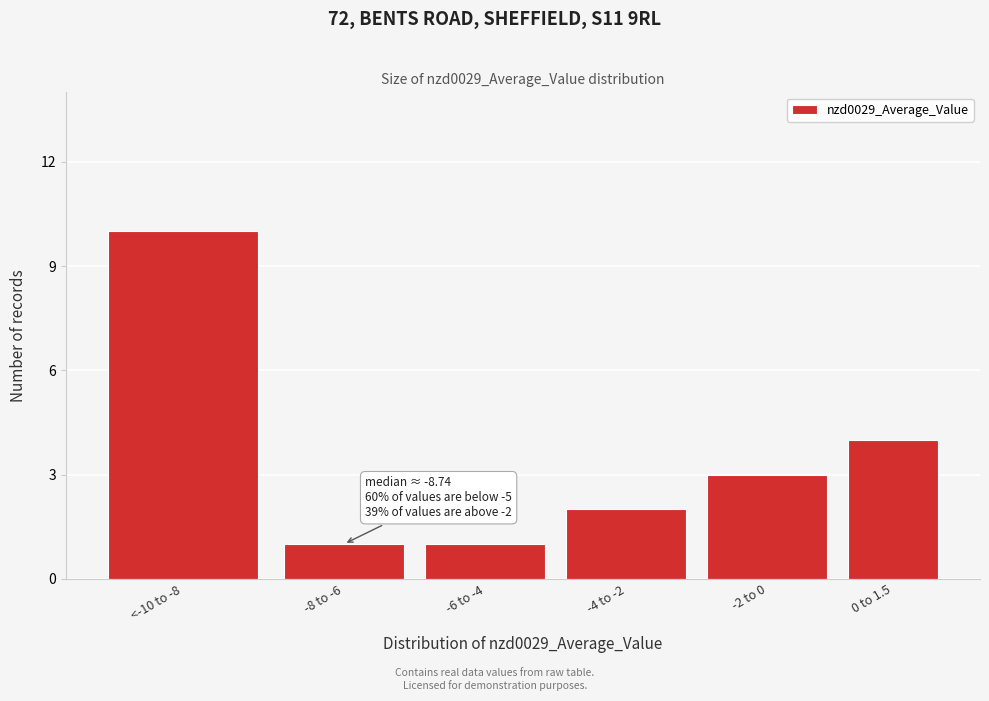

Reading left to right, transcribe all the data shown in this chart.

<-10 to -8=10	-8 to -6=1	-6 to -4=1	-4 to -2=2	-2 to 0=3	0 to 1.5=4